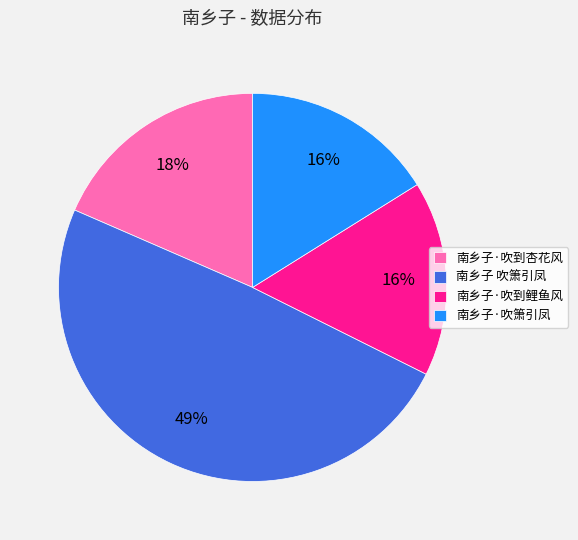

Which slice is the largest?

南乡子 吹箫引凤